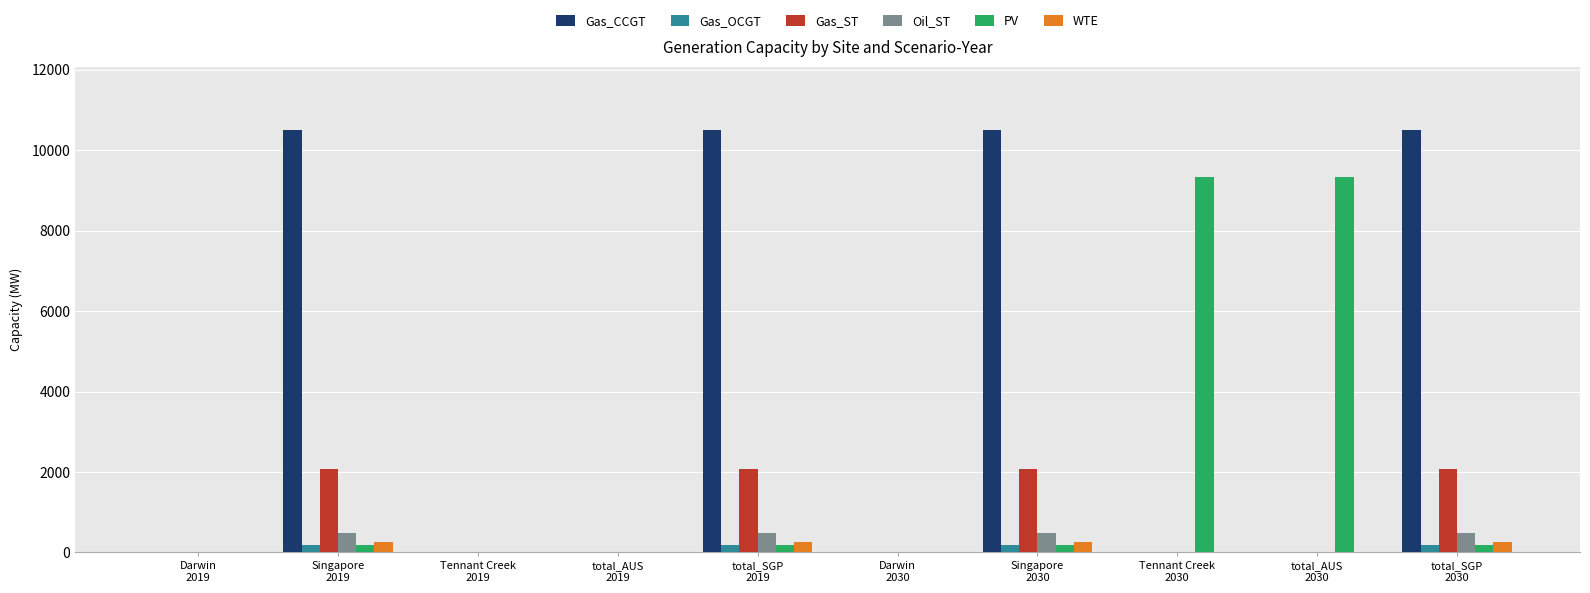

How many distinct data groups are displayed?

6